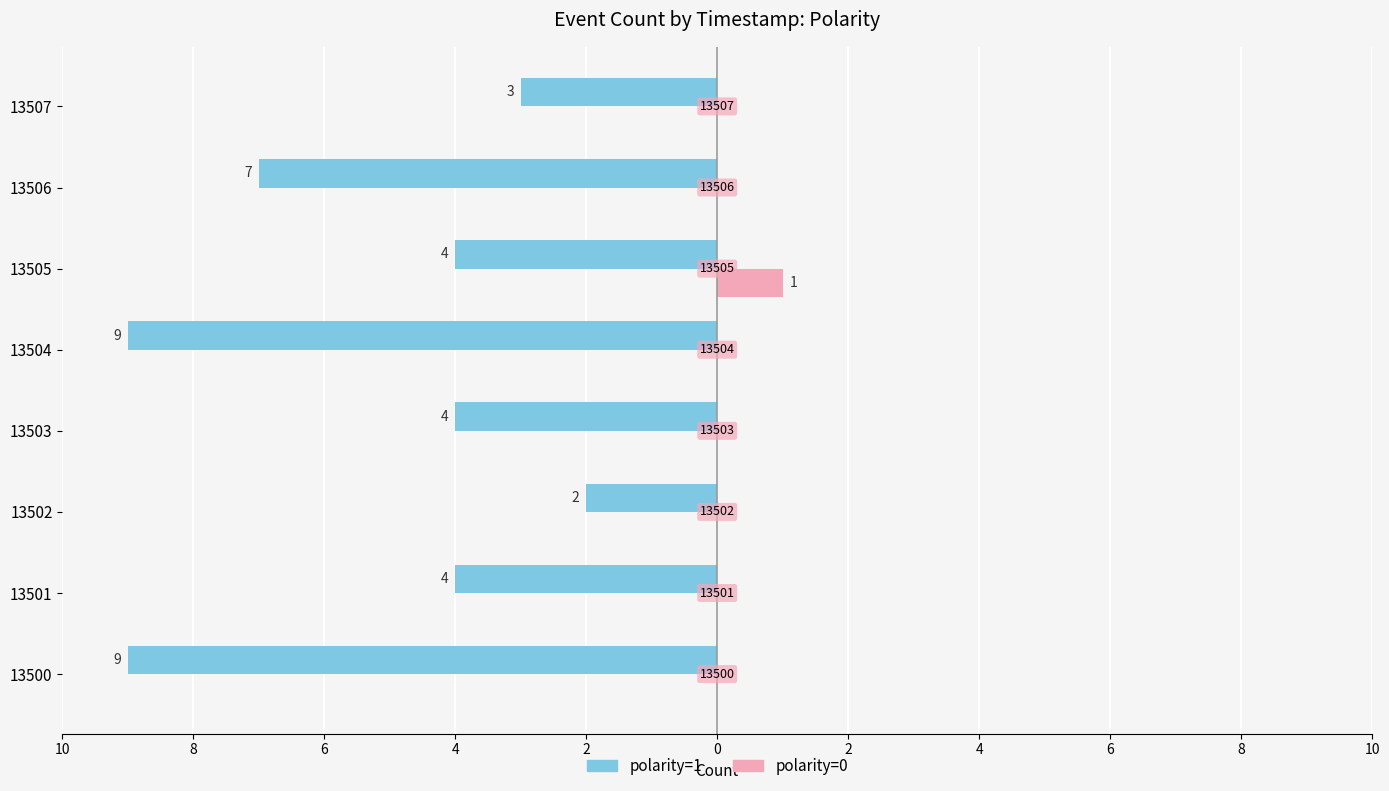

What are all the series names shown in the legend?

polarity=1, polarity=0